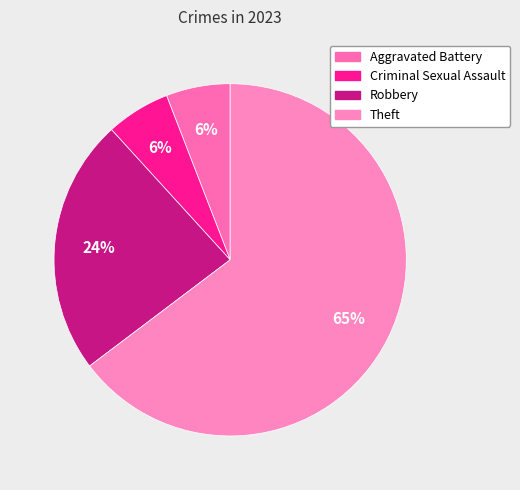

What is the majority slice?

Theft